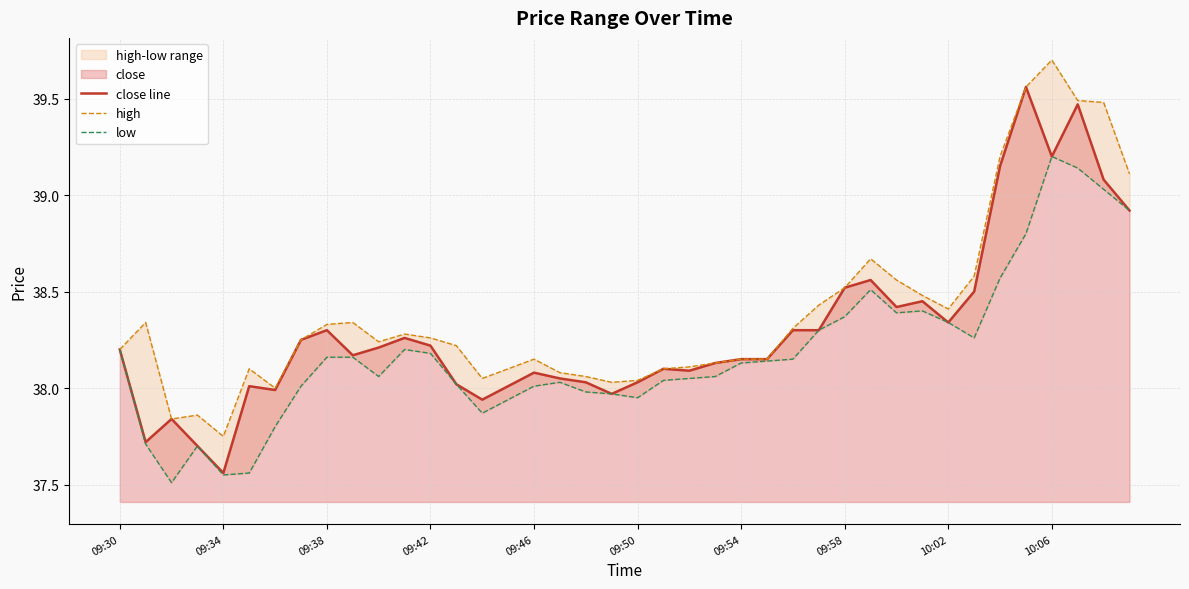

True or false: close line and high intersect in this chart.

False